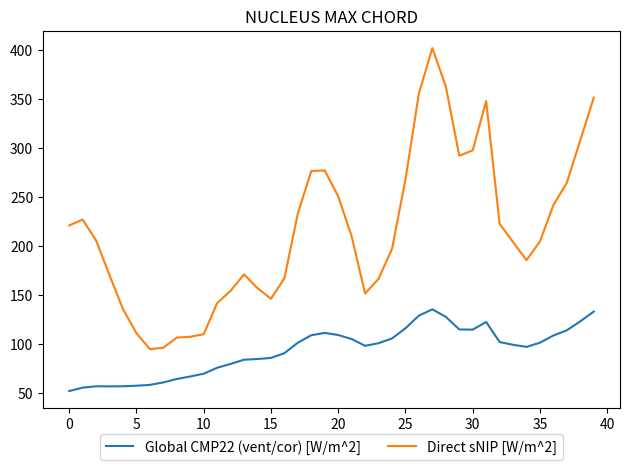

Which series has the largest total across all categories?

Direct sNIP [W/m^2]